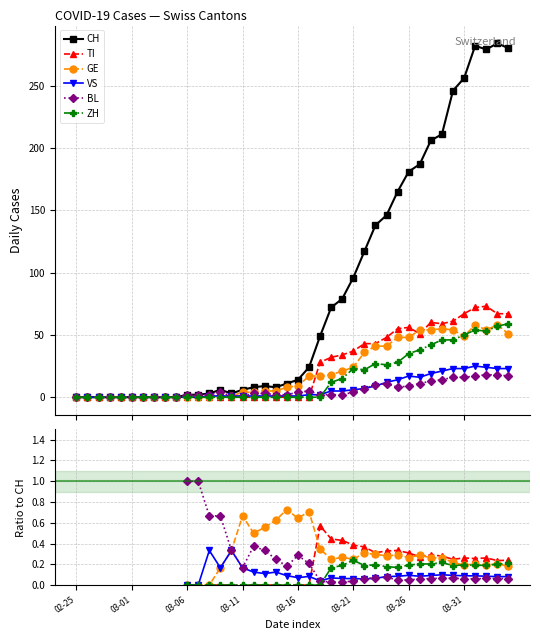

The value of GE at 03-06 is 0.0. True or false?

True